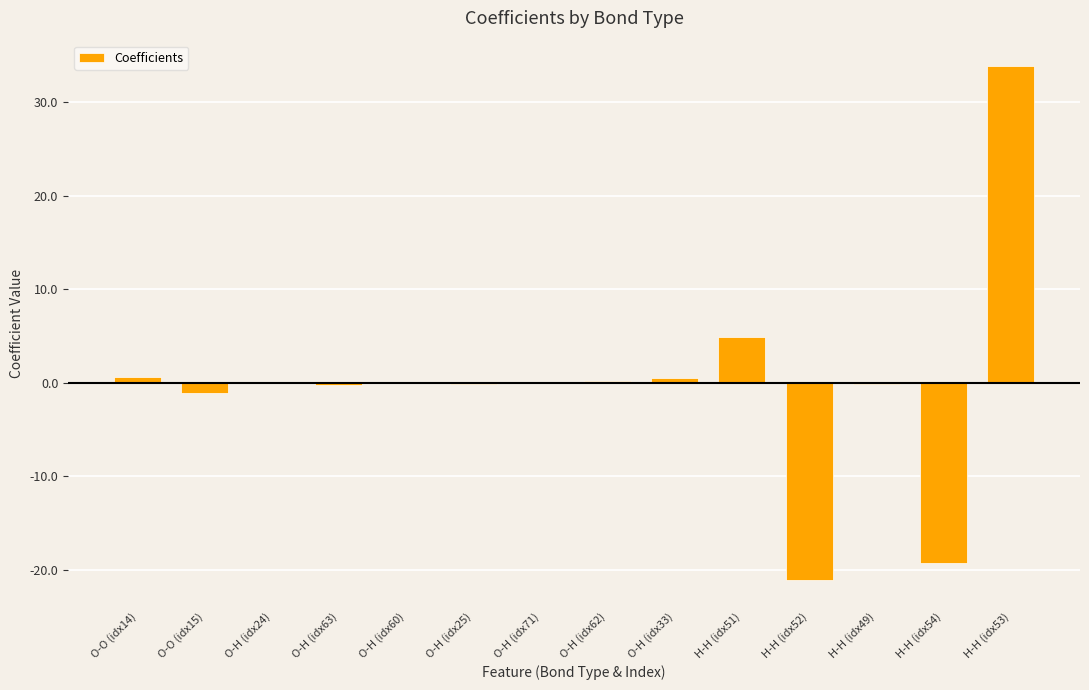

How many series are shown in this chart?

1